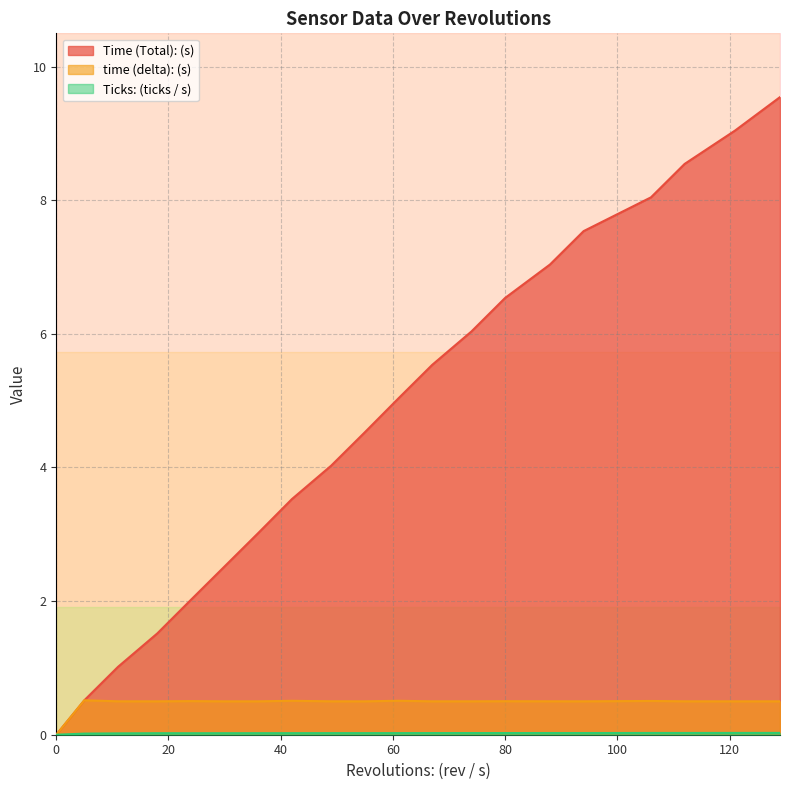

What is the difference between the second highest and second lowest values in the Time (Total): (s) series?

8.5